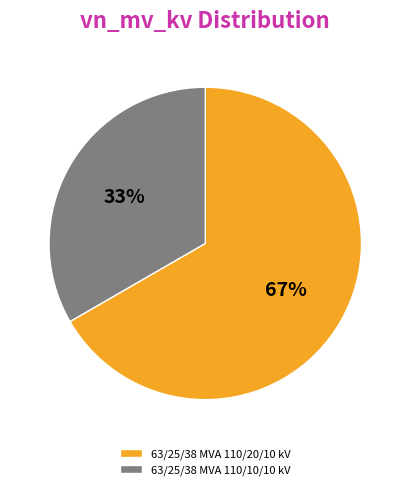

True or false: 63/25/38 MVA 110/20/10 kV accounts for 67% of the total.

True